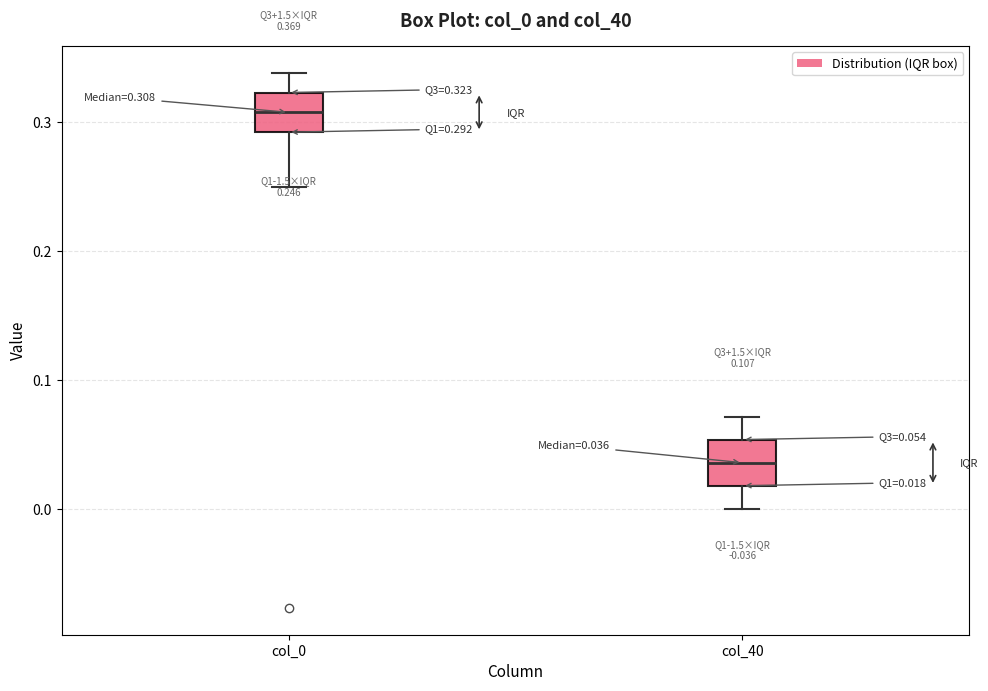

Which box has the highest median line?

col_0